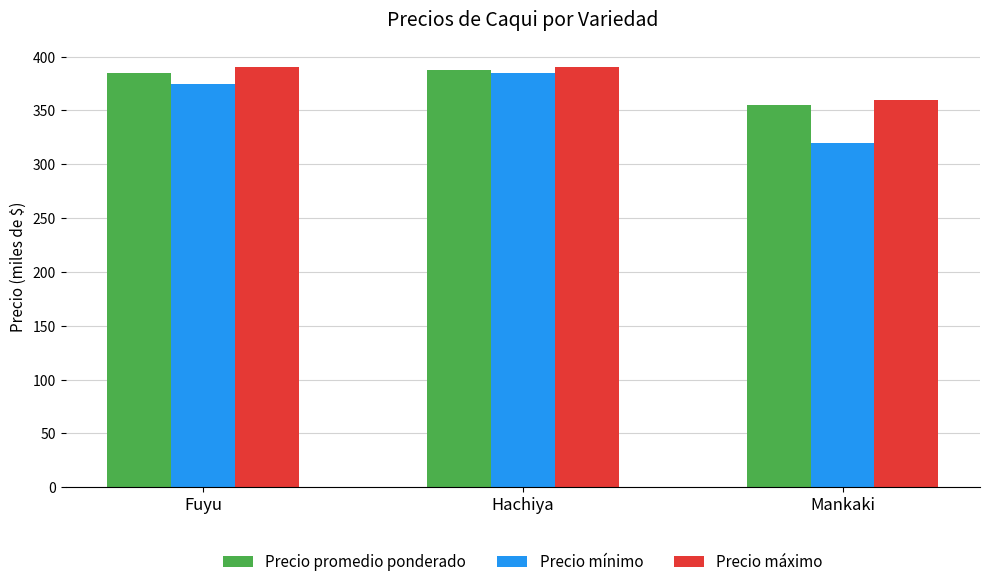

What is the average value of the Precio mínimo series?

360.0